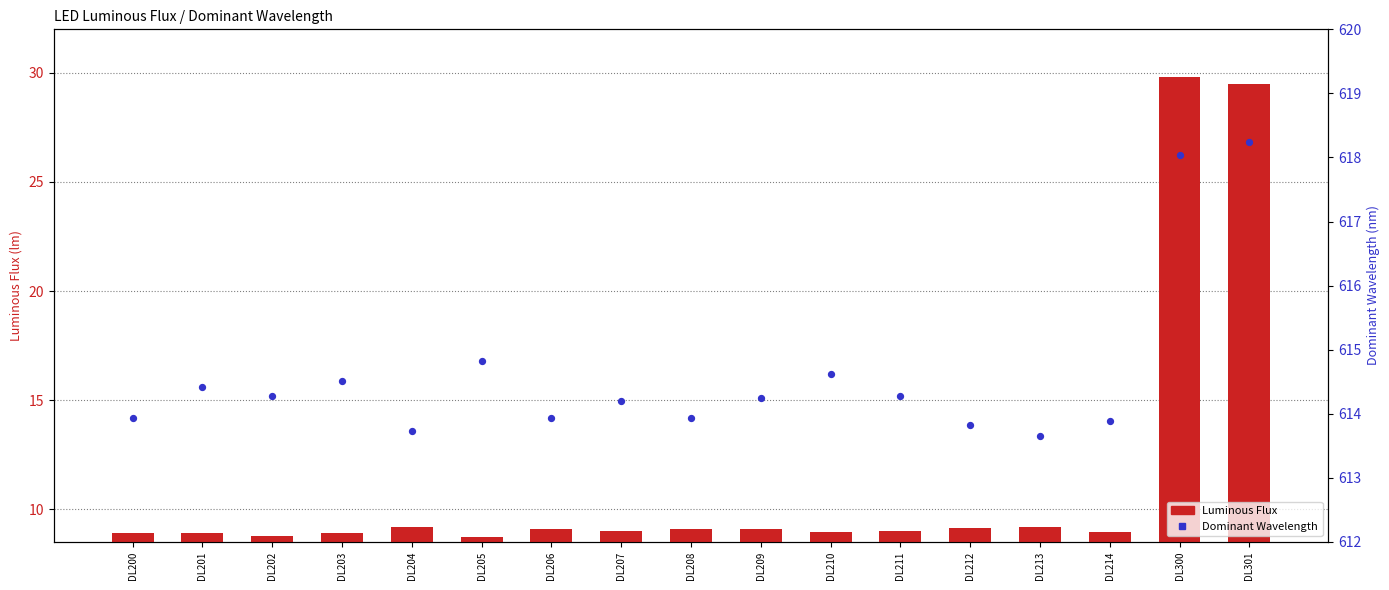

Is the value of Luminous Flux at DL212 greater than the value of Dominant Wavelength at DL202?

No